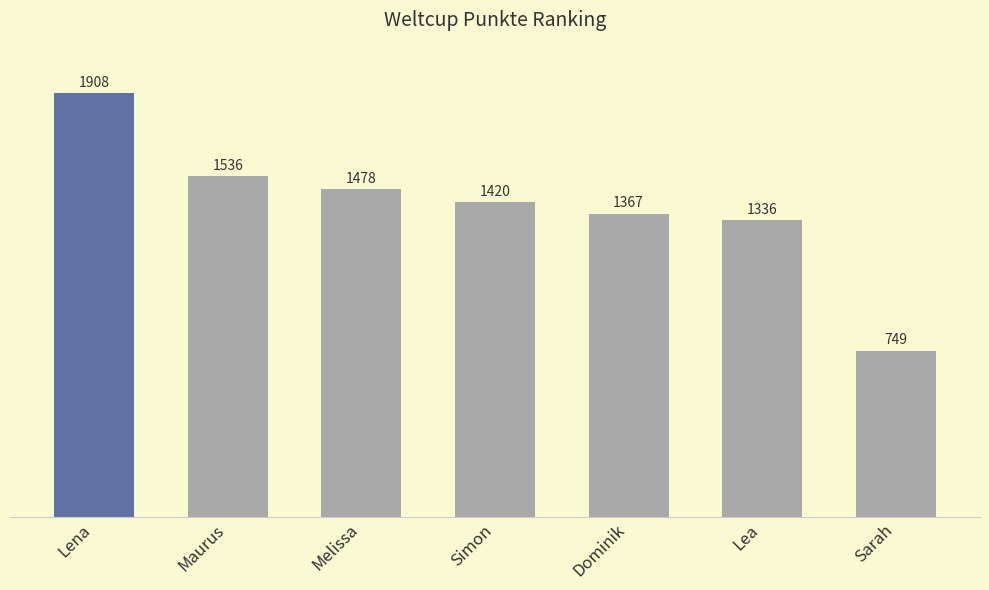

The chart shows a value of 518 at Sarah. True or false?

False